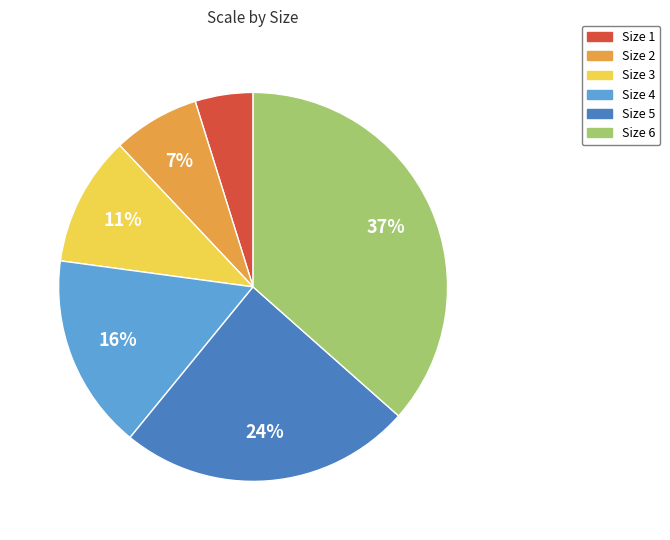

To the nearest percent, what portion does Size 4 represent?

16%